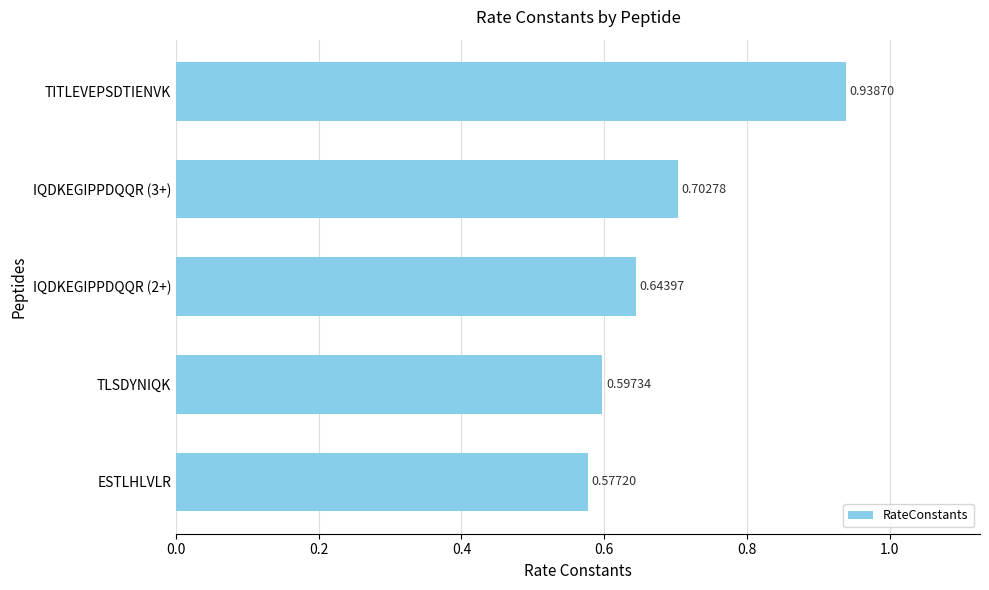

Rank the categories by value from highest to lowest.

TITLEVEPSDTIENVK, IQDKEGIPPDQQR (3+), IQDKEGIPPDQQR (2+), TLSDYNIQK, ESTLHLVLR